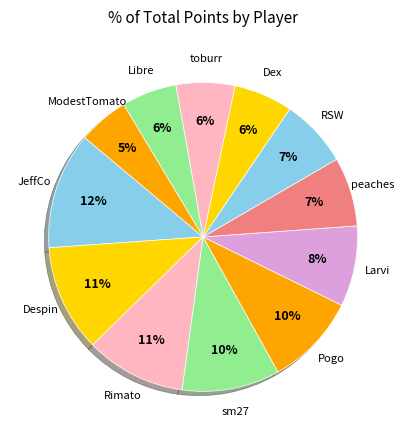

What is the ratio of the value at sm27 to the value at Dex?

1.7